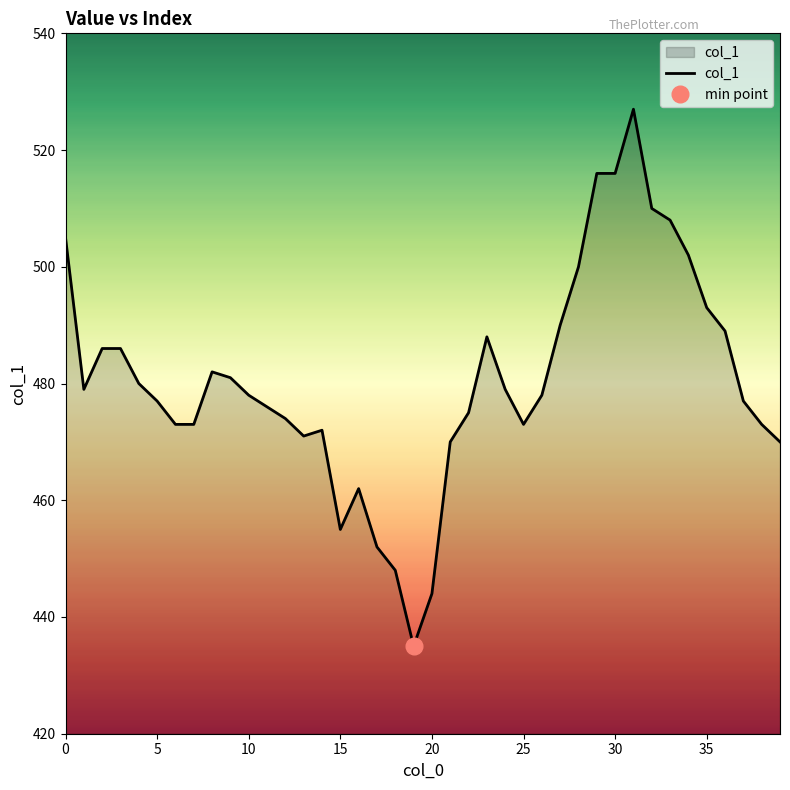

What is the greatest value displayed?

527